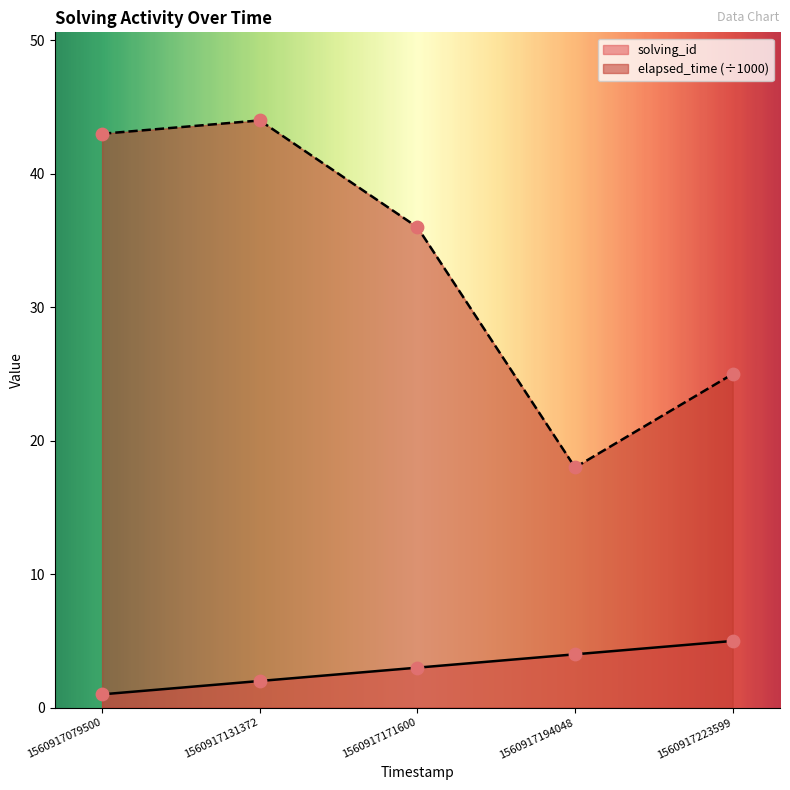

Which series has the widest spread of Y values?

elapsed_time